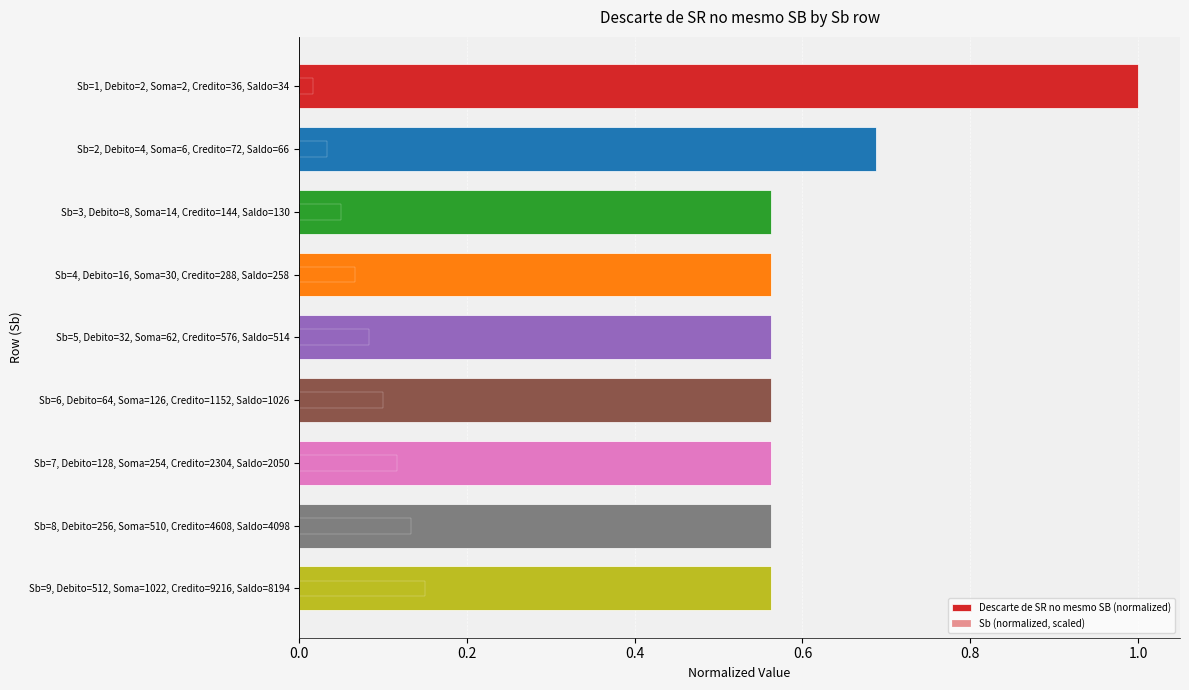

Which series changed the most between Sb=3, Debito=8, Soma=14, Credito=144, Saldo=130 and Sb=4, Debito=16, Soma=30, Credito=288, Saldo=258?

Sb (normalized, scaled)